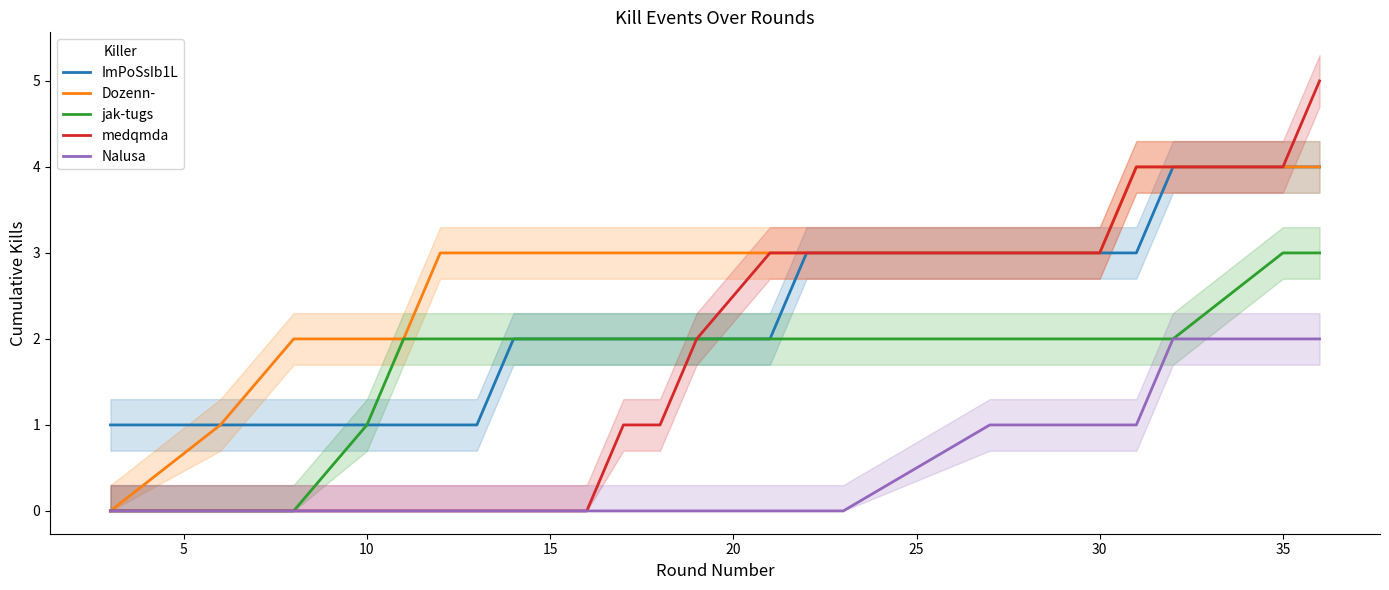

How many data points in Dozenn- are less than 3?

5